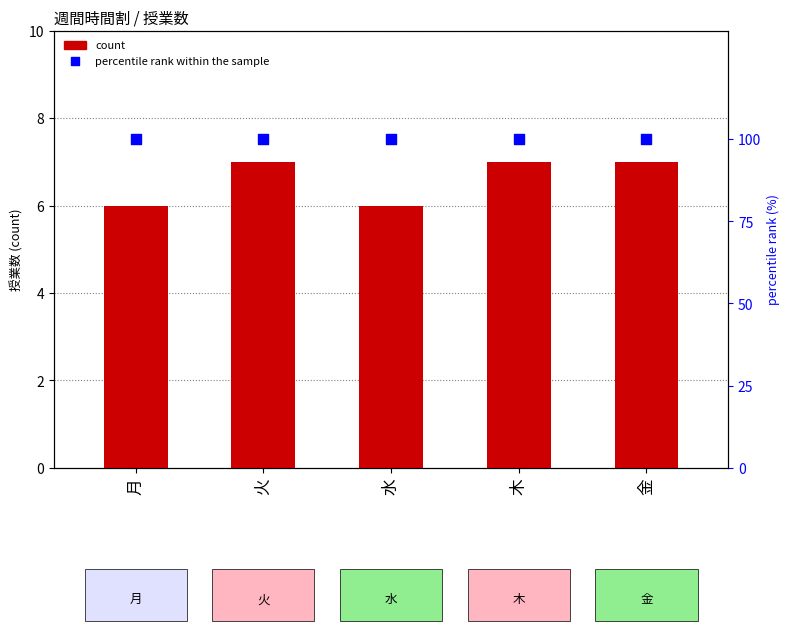

Which series has the largest Y range (max minus min)?

count